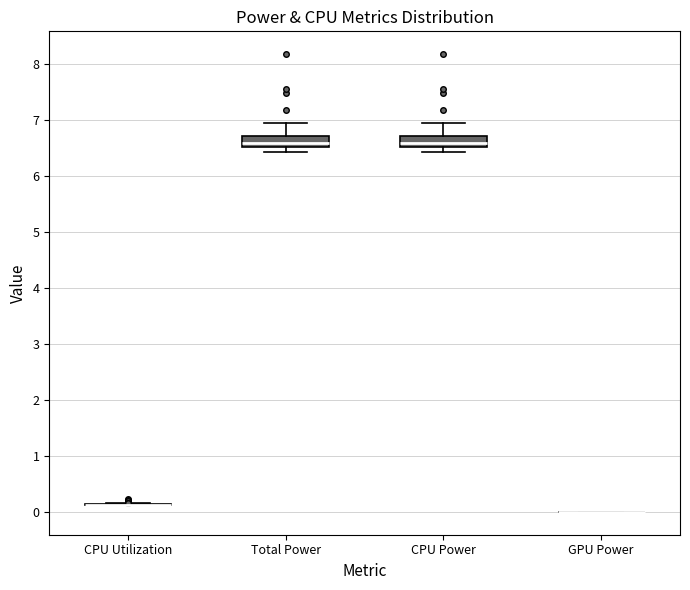

Reading left to right, read every box against the y-axis: the position of its median line, the range the box covers, and the ends of its whiskers. The values are not printed on the chart, so give them approximately, as read against the axis.

CPU Utilization: box collapsed to a line at 0.1, whiskers 0.1 to 0.2
Total Power: median 6.6, box 6.5 to 6.7, whiskers 6.4 to 6.9
CPU Power: median 6.6, box 6.5 to 6.7, whiskers 6.4 to 6.9
GPU Power: box collapsed to a line at 0.0, whiskers 0.0 to 0.0